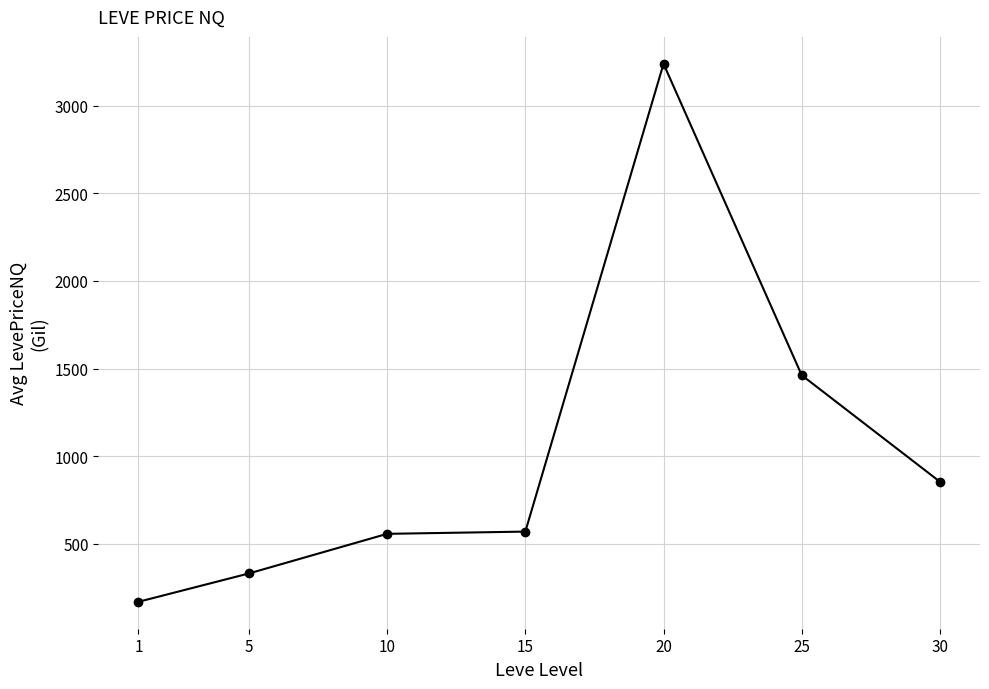

Where is the data nearest to the value 1704?

25